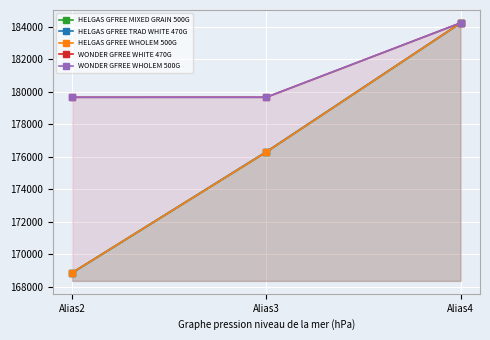

Which category has the lowest value in the WONDER GFREE WHOLEM 500G series?

Alias2